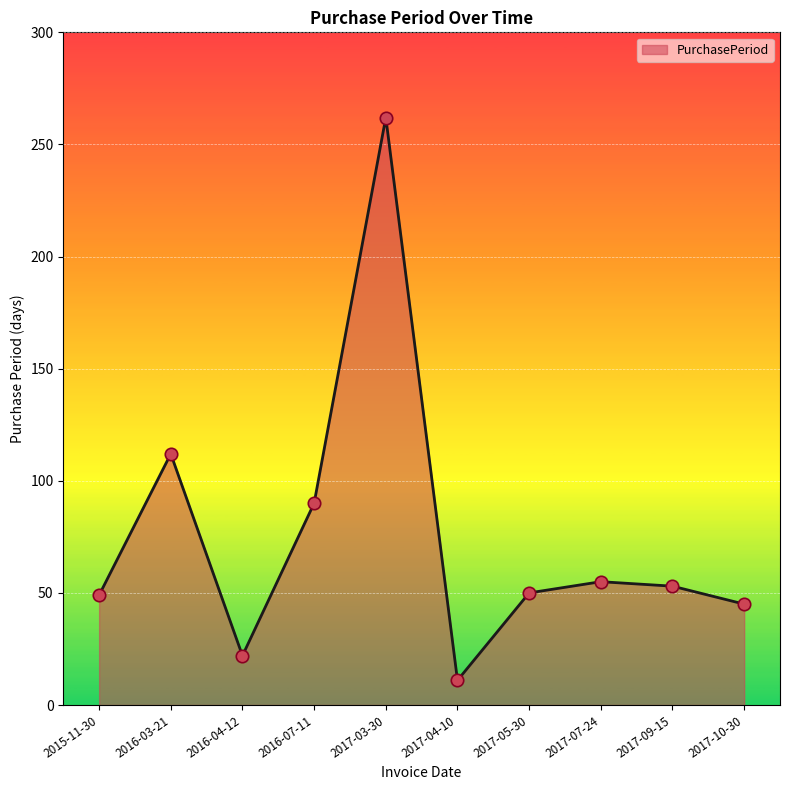

What is the change in value from 2017-04-10 to 2017-05-30?

+39